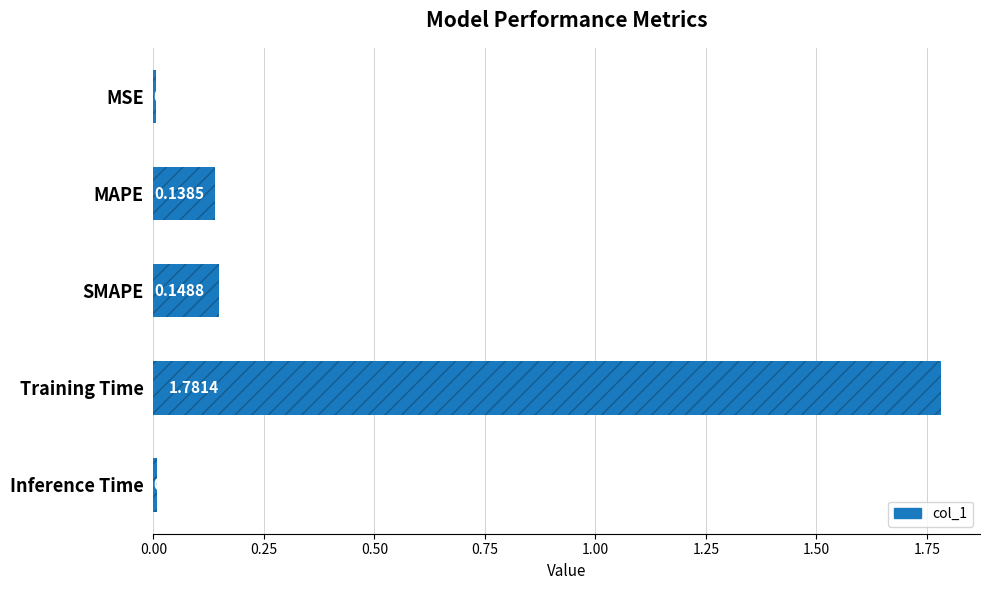

Are the bars horizontal?

Yes